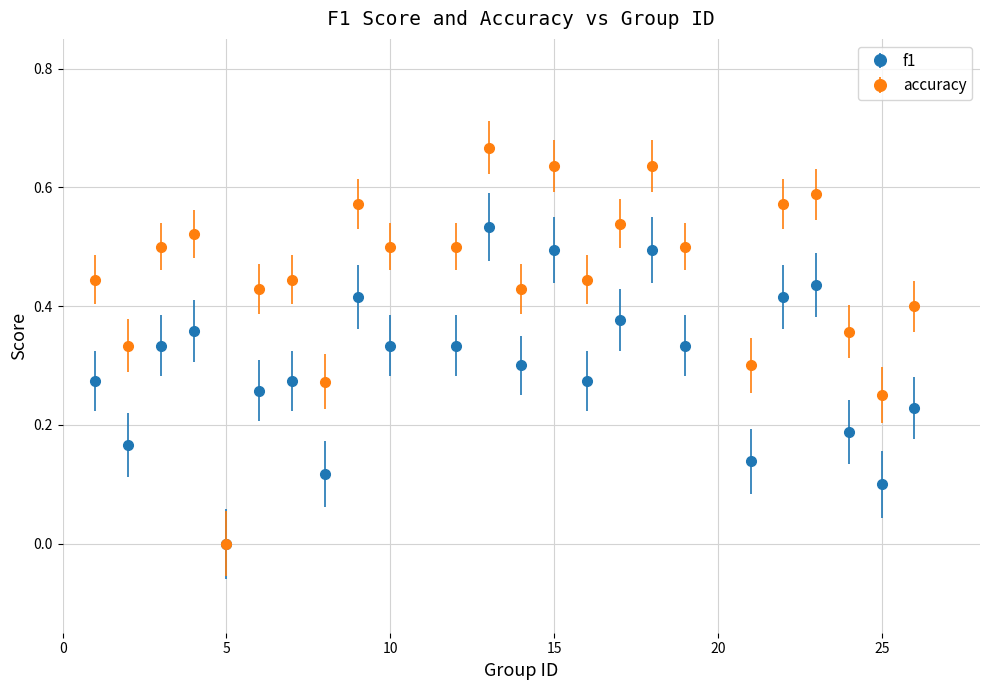

Which series has the largest total across all categories?

accuracy